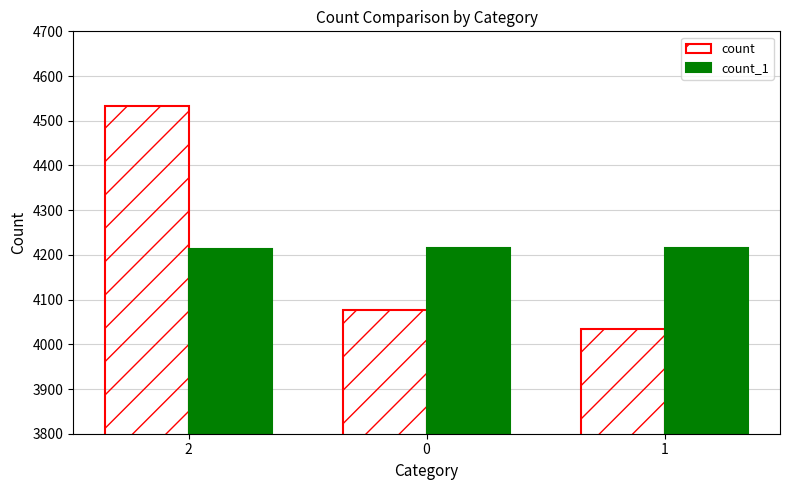

What is the spread (max minus min) of values at 2?

319